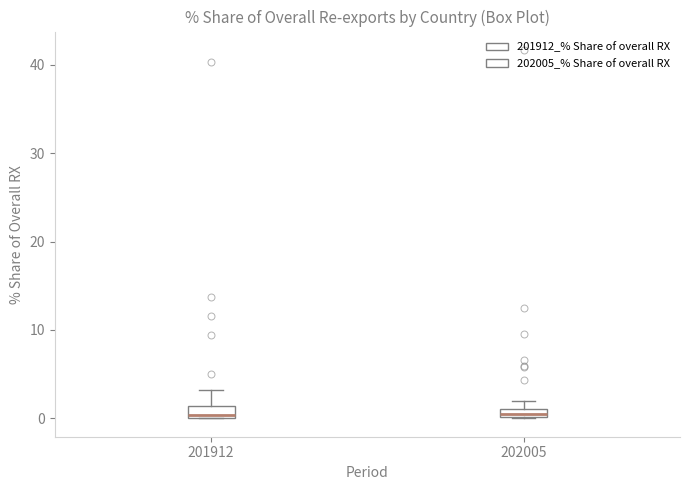

Where is the lower edge of the box at x = 202005 on the y-axis? The values are not printed on the chart, so give them approximately, as read against the axis.

0